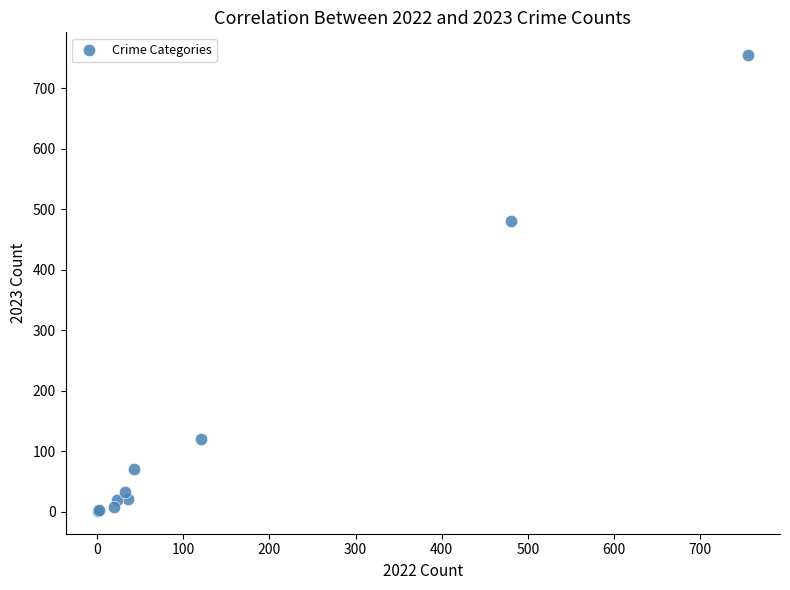

What Y value in the scatter plot is closest to 378?

481